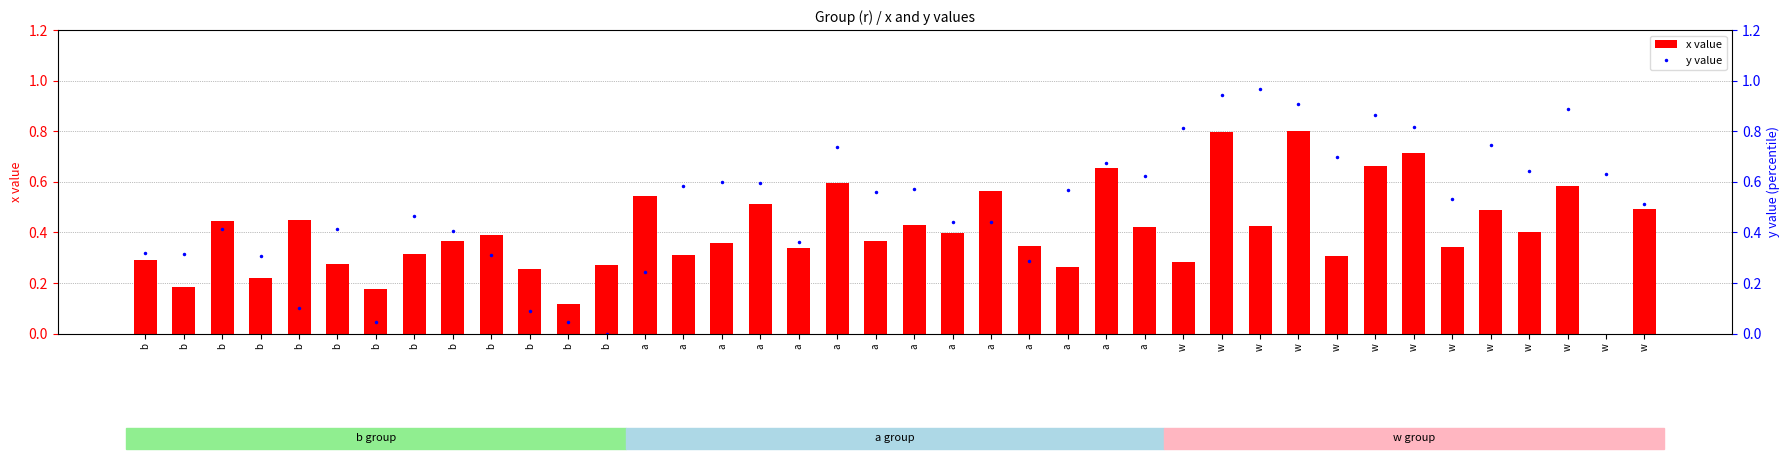

List the series in order of their peak value, lowest first.

x value, y value